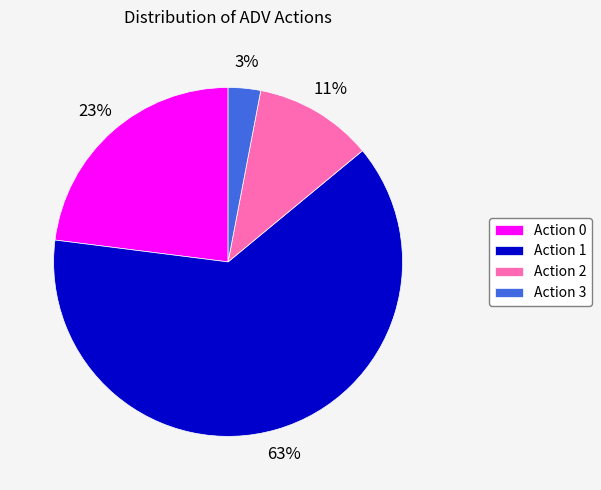

To the nearest percent, what percentage of the pie is Action 3?

3%